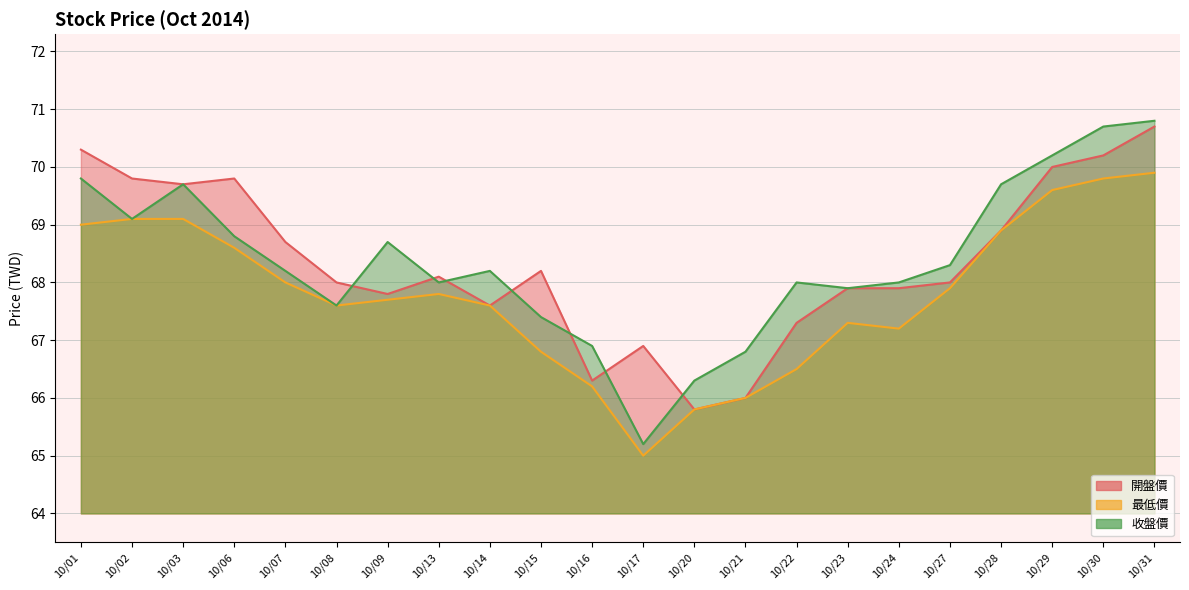

At which label does 開盤價 reach its peak?

10/31